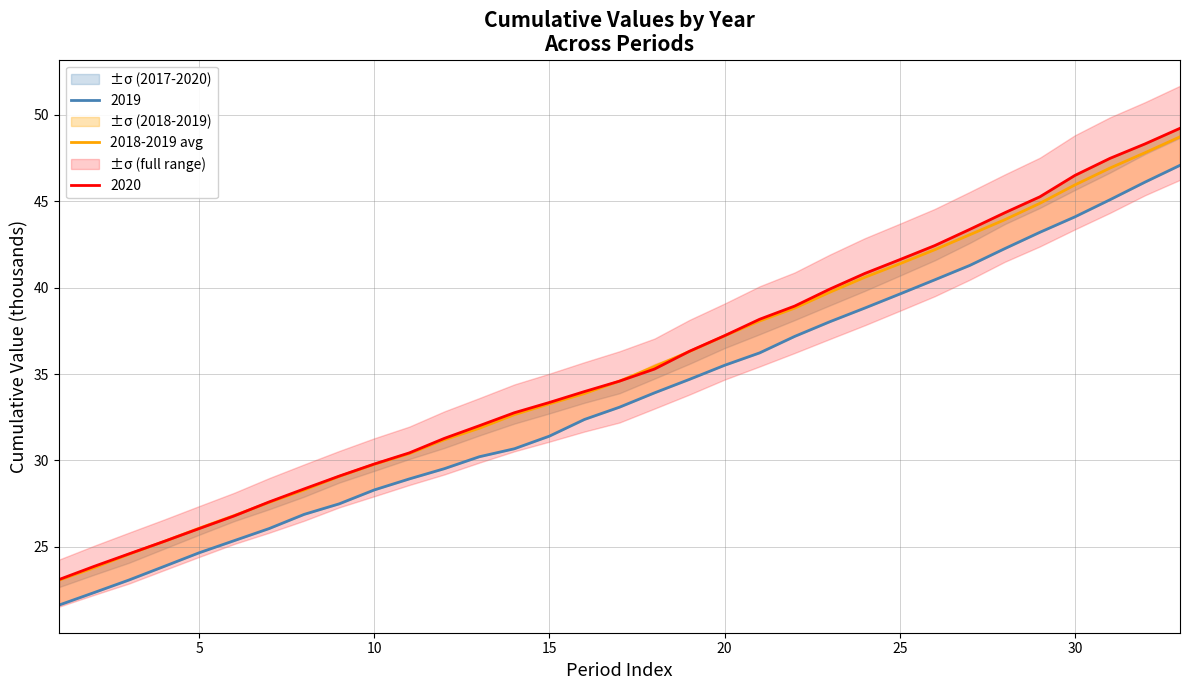

What is the lowest value of the 2018-2019 avg series?

23.1